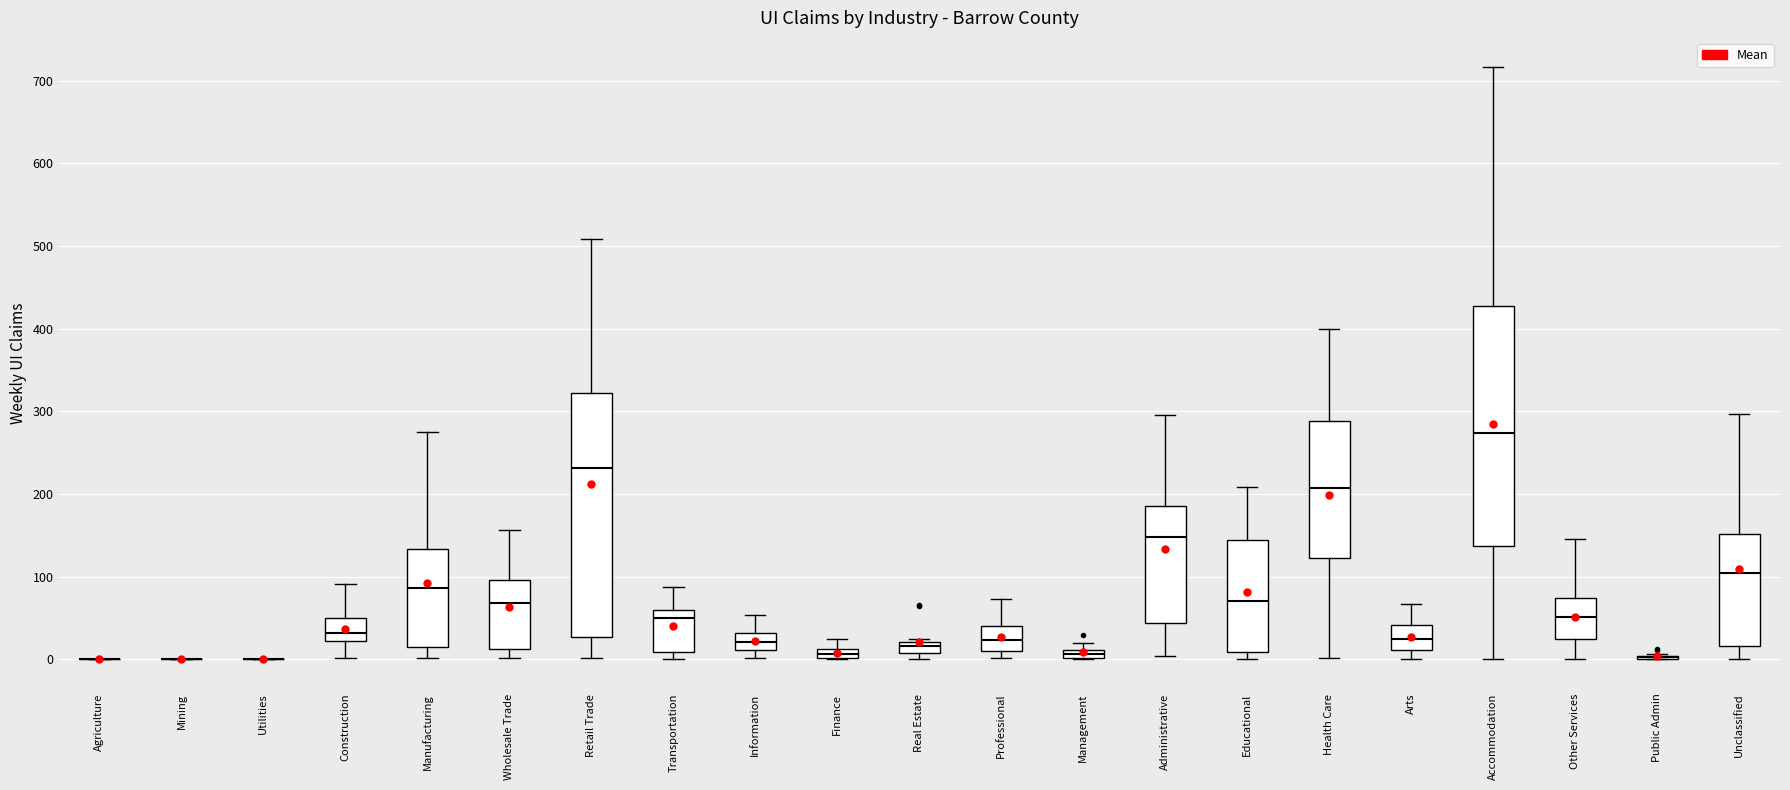

Where does the lower whisker of the box for Accommodation end on the y-axis? The values are not printed on the chart, so give them approximately, as read against the axis.

0